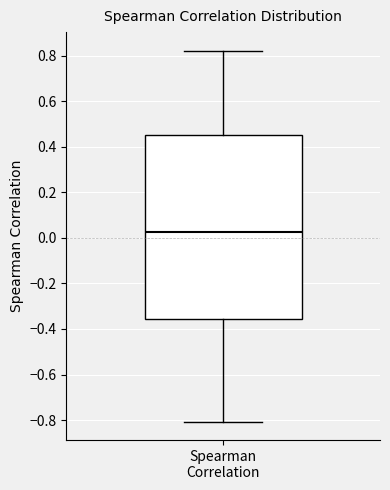

Read this box plot against the y-axis: the position of the median line, the range covered by the box, and the ends of both whiskers. The values are not printed on the chart, so give them approximately, as read against the axis.

median 0.02, box -0.36 to 0.46, whiskers -0.80 to 0.82